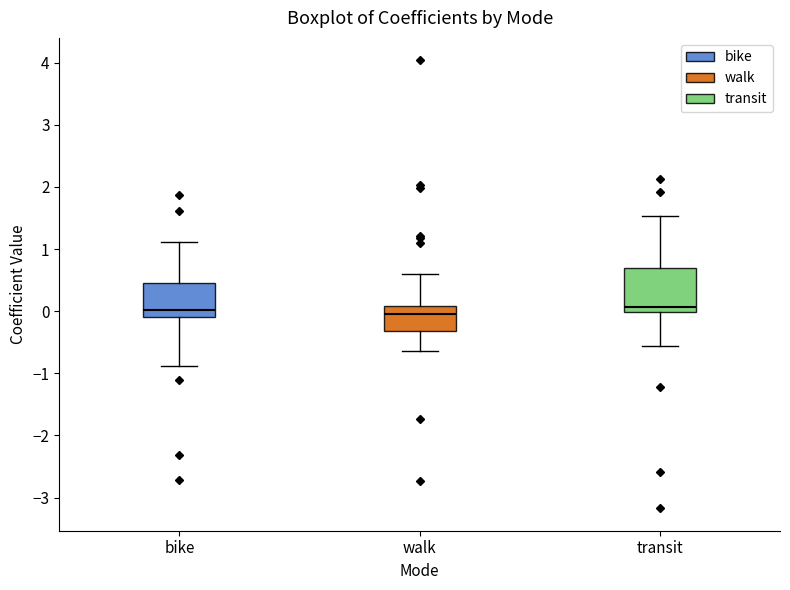

Where does the upper whisker of the box for bike end on the y-axis? The values are not printed on the chart, so give them approximately, as read against the axis.

1.1